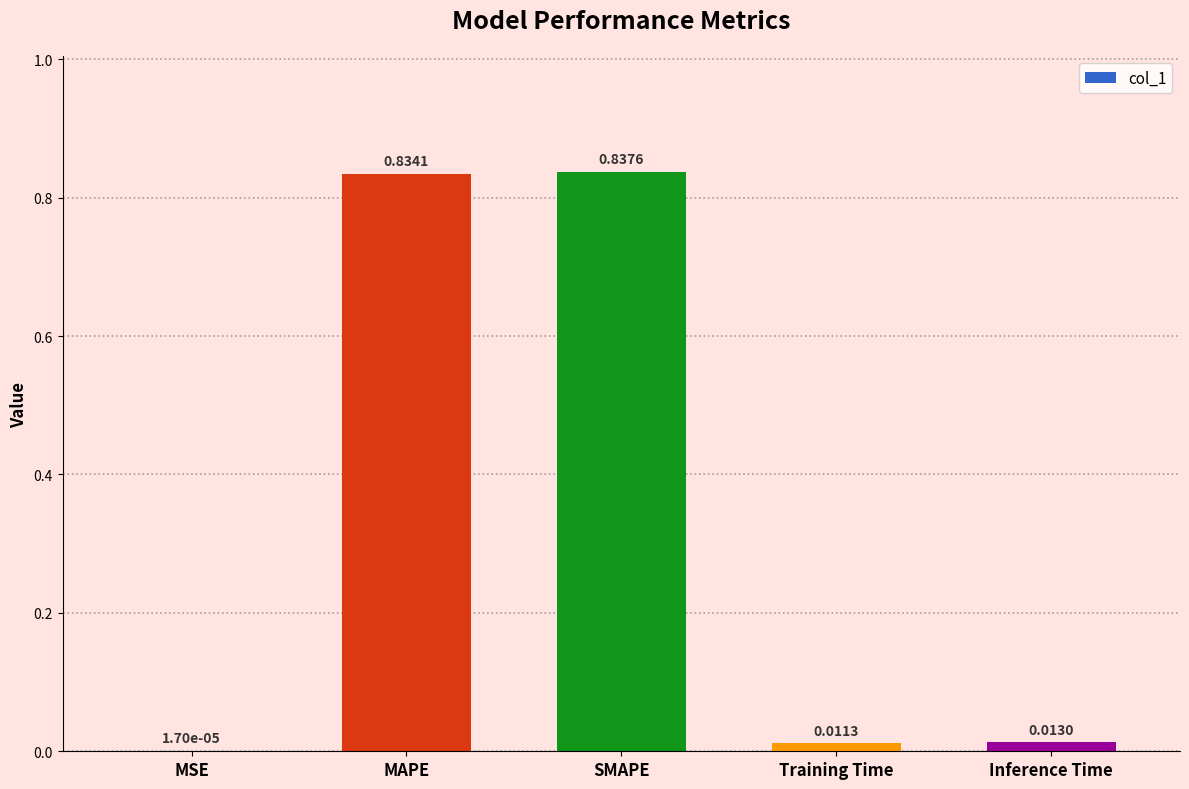

Which has a higher value, MSE or Inference Time?

Inference Time